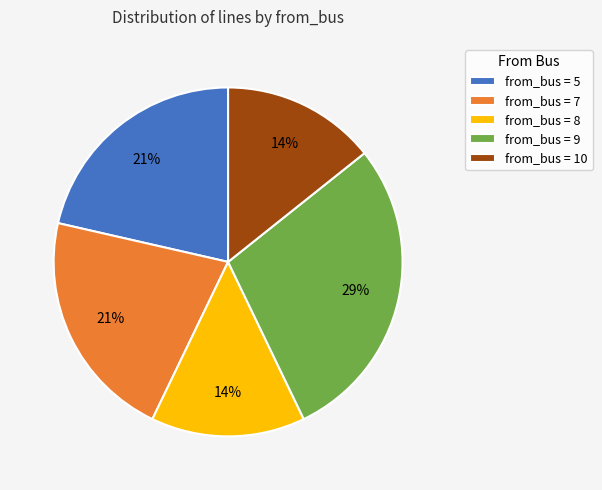

Does from_bus = 5 represent more than half of the total?

No